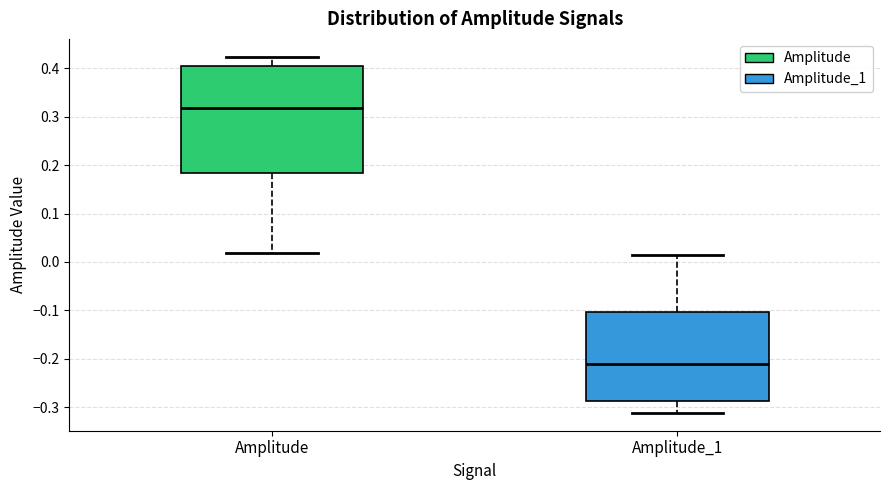

Which box has the highest median line?

Amplitude